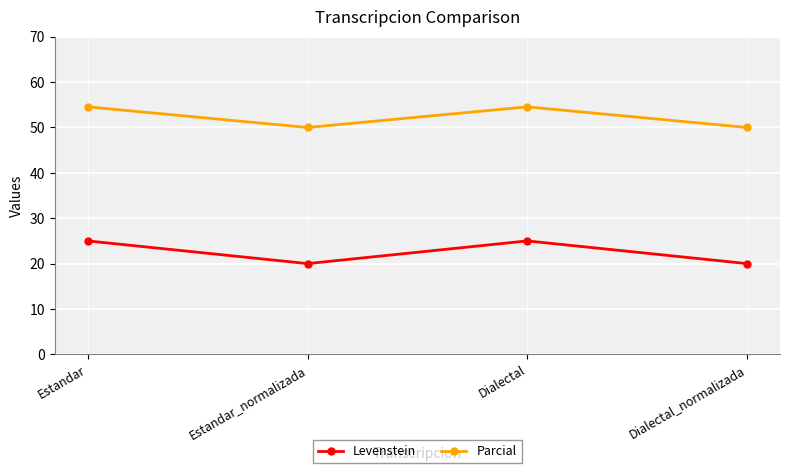

Which series has the largest total across all categories?

Parcial